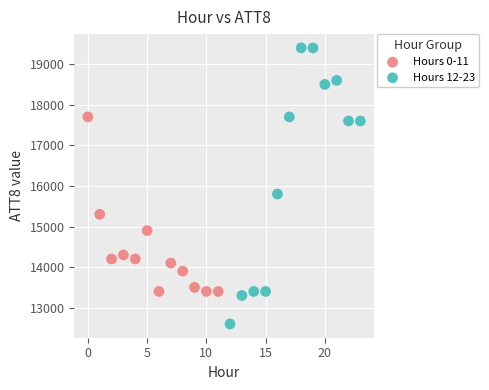

Which series contains the lowest Y value?

Hours 12-23